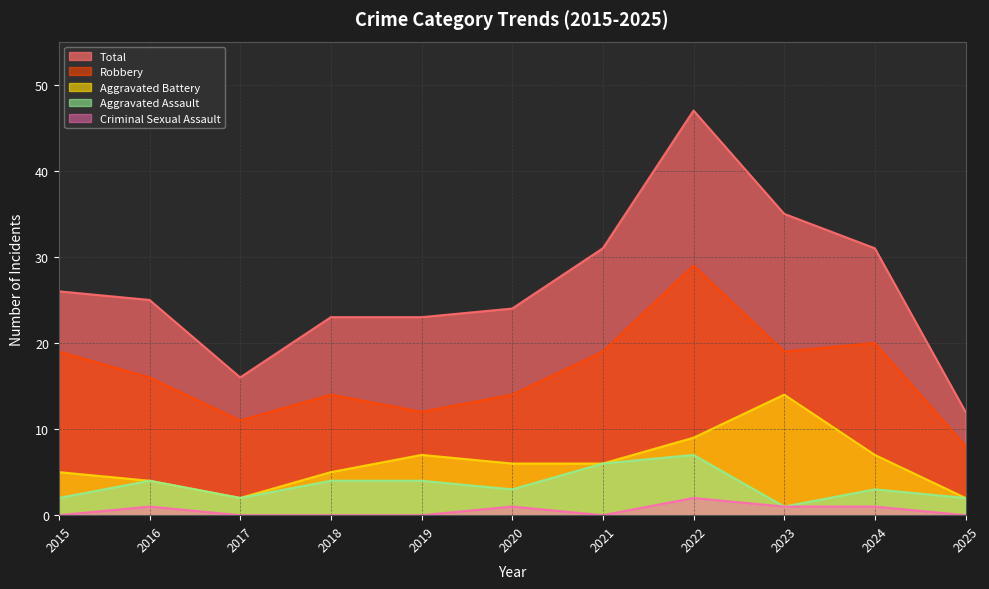

At which category does Total reach its first local valley?

2017